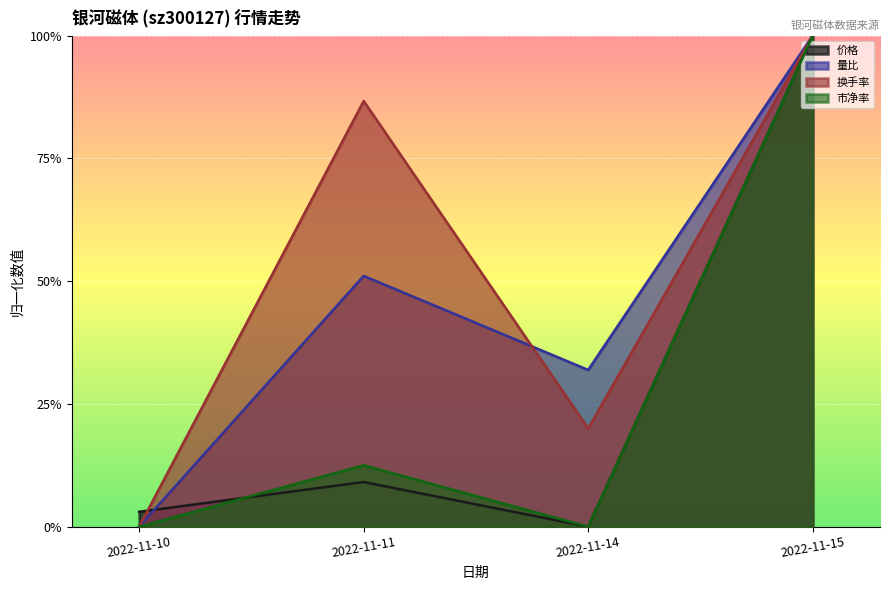

Which series has the largest total across all categories?

换手率